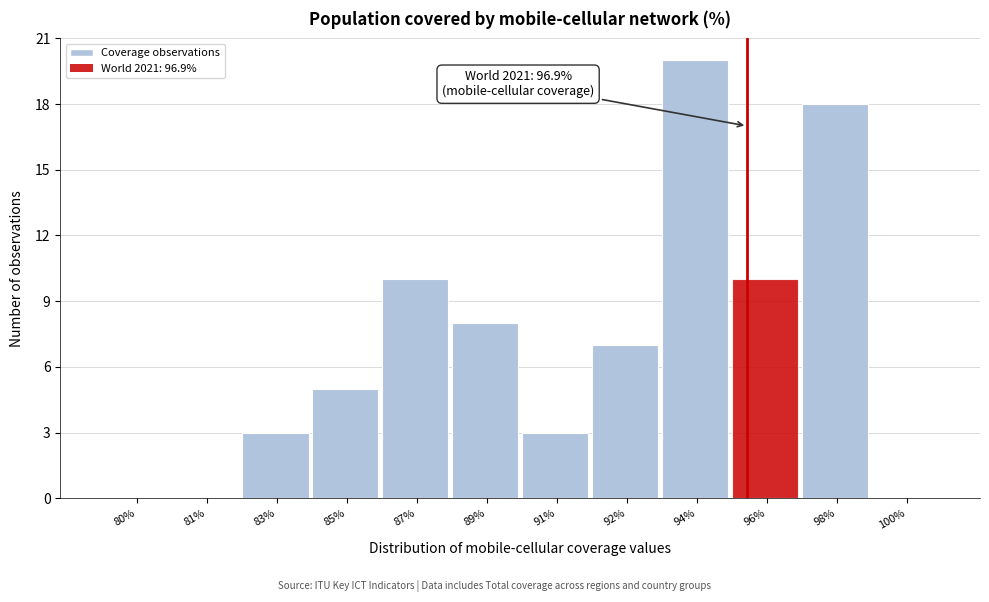

Reading left to right, list all the values displayed in this chart.

80%=0	81%=0	83%=3	85%=5	87%=10	89%=8	91%=3	92%=7	94%=20	96%=10	98%=18	100%=0